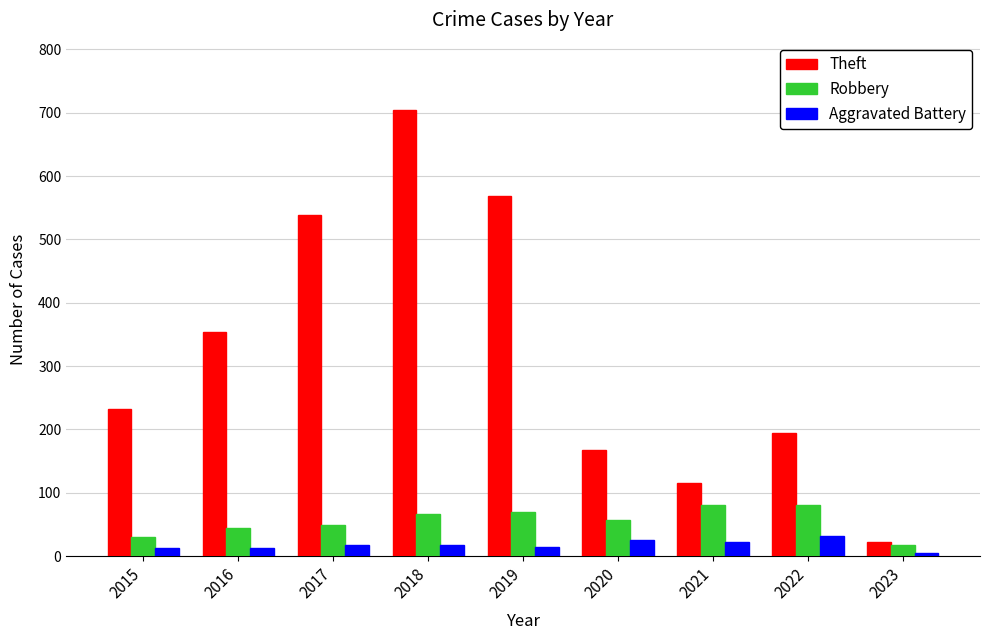

List the series in order of their peak value, lowest first.

Aggravated Battery, Robbery, Theft